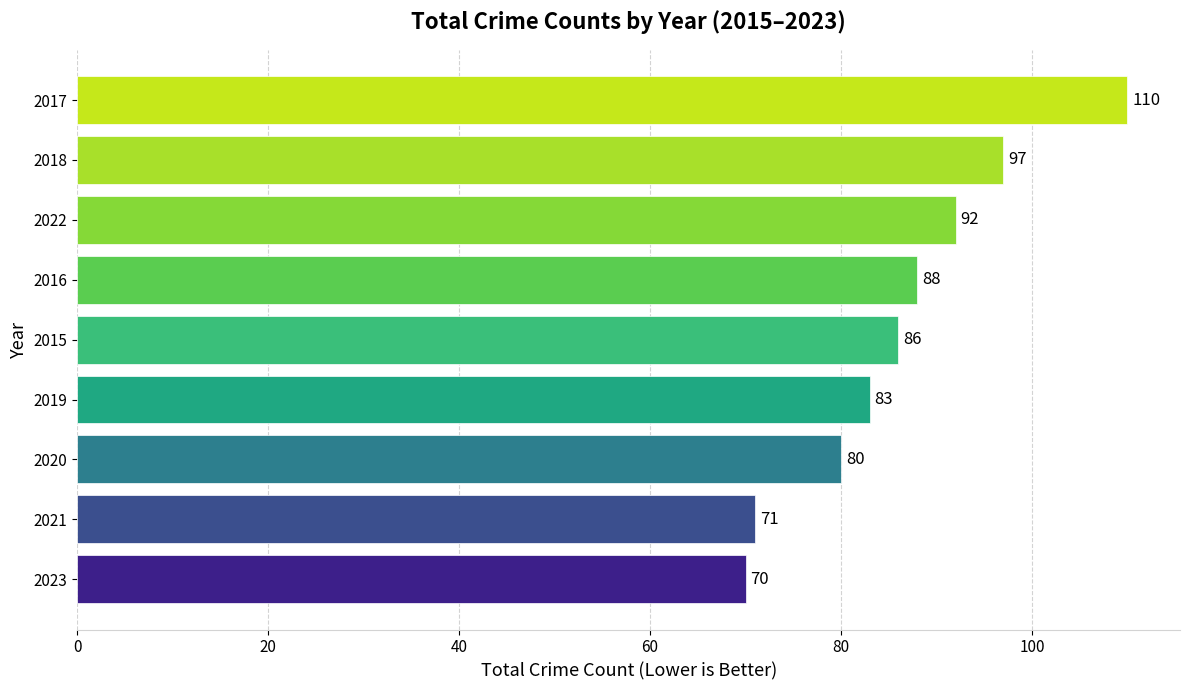

The chart shows a value of 110 at 2021. True or false?

False